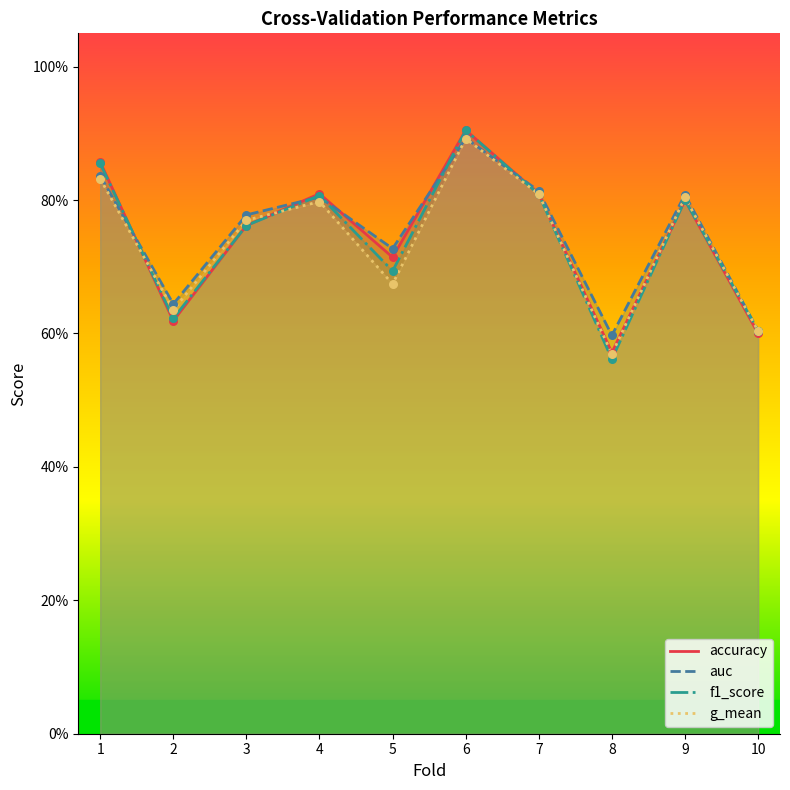

At how many categories does at least one series exceed 0?

10